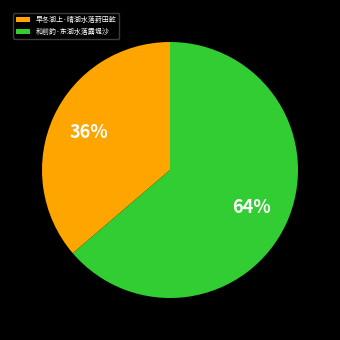

Do 和前韵·东湖水落露堤沙 and 早冬湖上·晴湖水落葑田乾 together represent more than half of the pie?

Yes